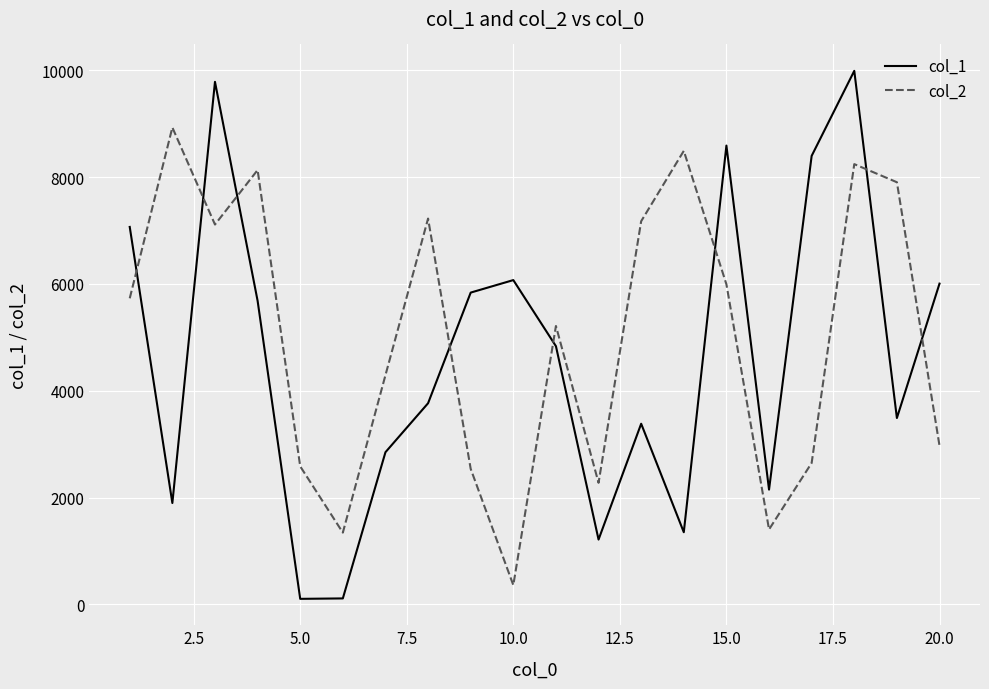

Which series ends up on top after the final intersection of col_2 and col_1?

col_1